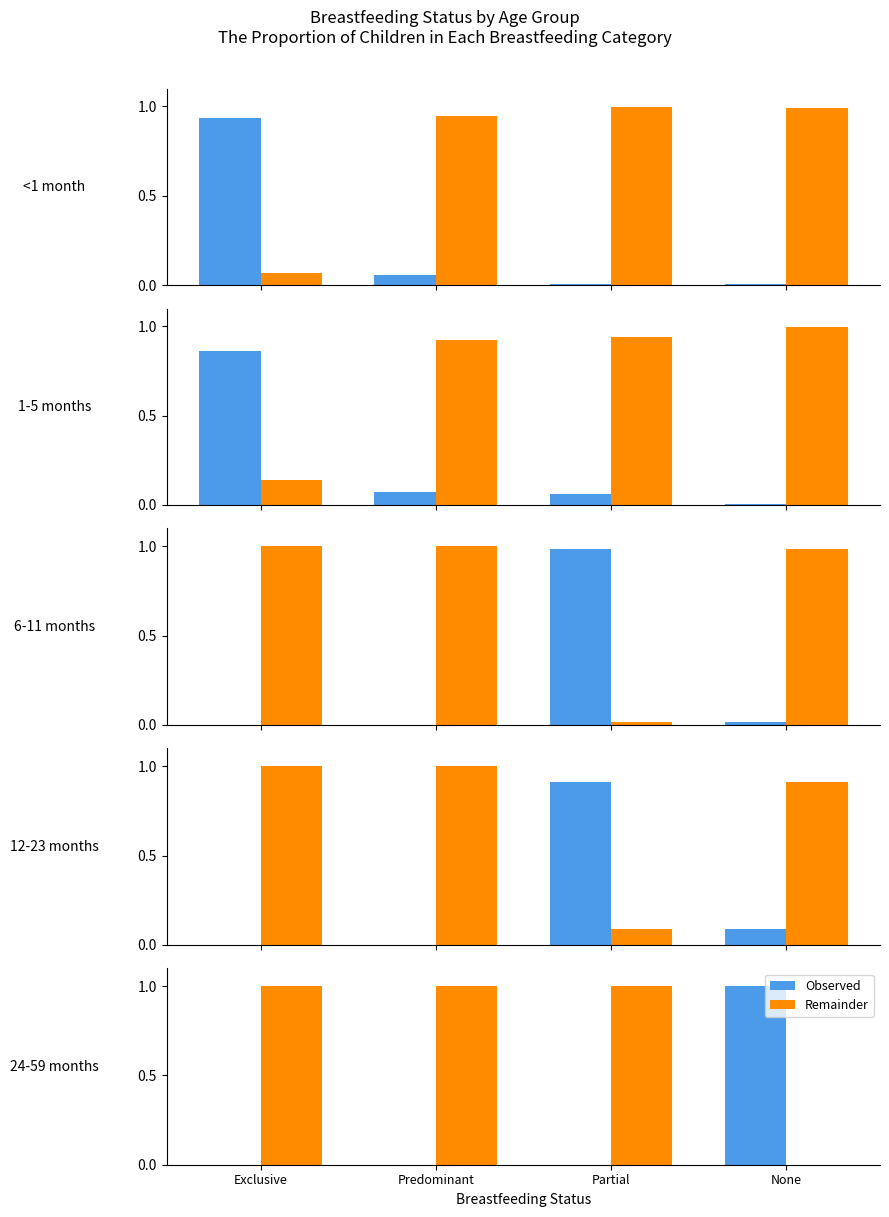

At how many categories does at least one series exceed 0?

4